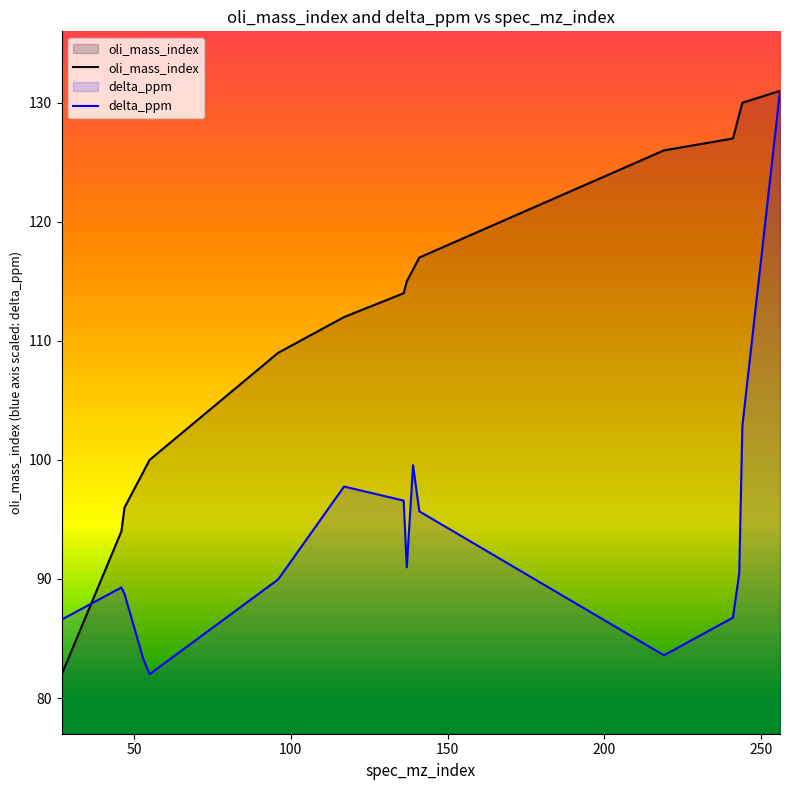

Which series has the largest total across all categories?

oli_mass_index